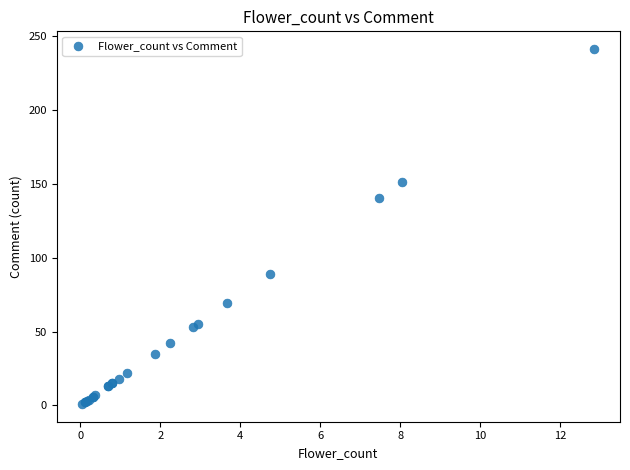

What Y value in the scatter plot is closest to 121?

140